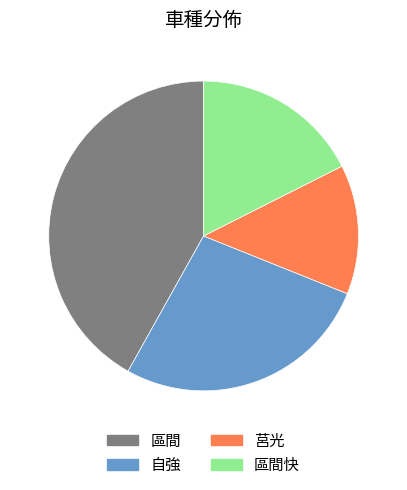

Does any single category account for the majority?

No